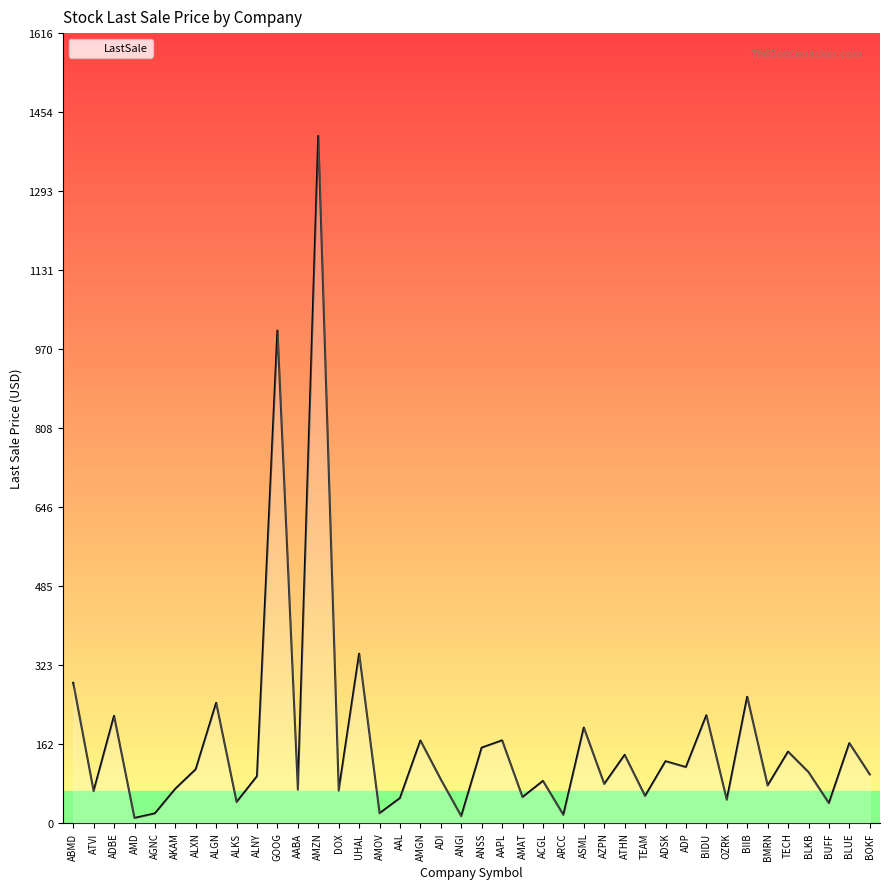

At which category does the chart reach its peak across all series?

AMZN